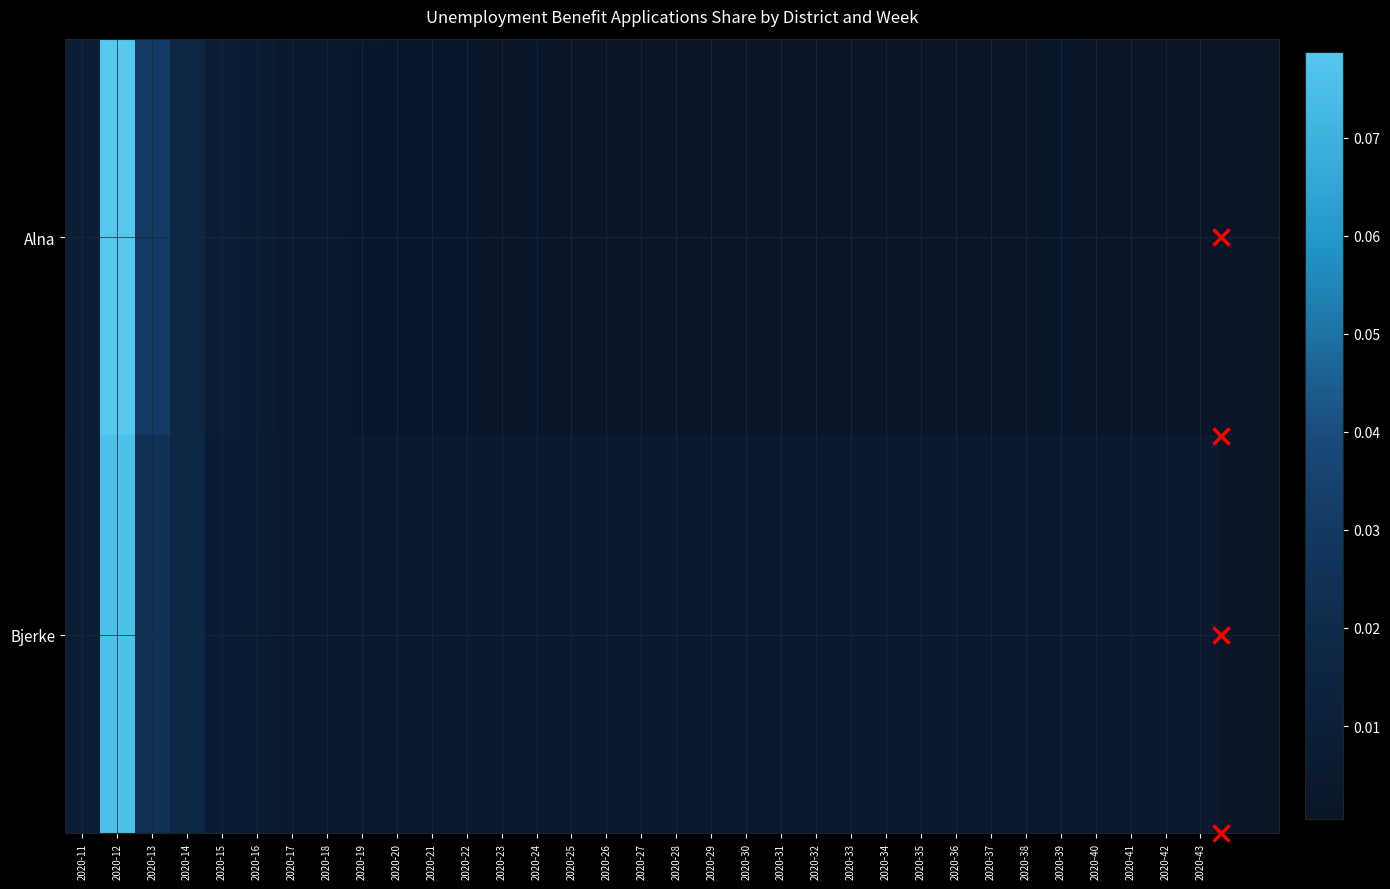

Which has a higher value, 2020-39 or 2020-13?

2020-13